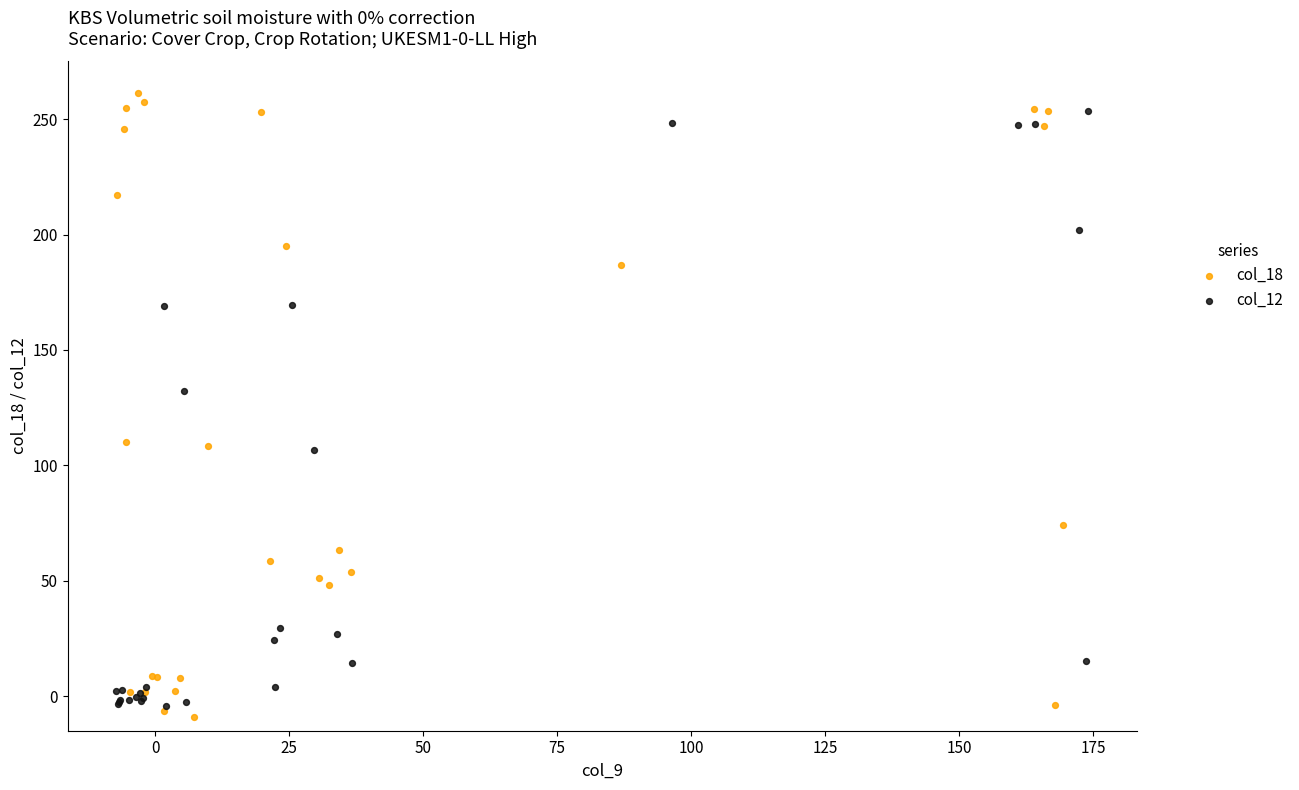

Which series contains the highest Y value?

col_18